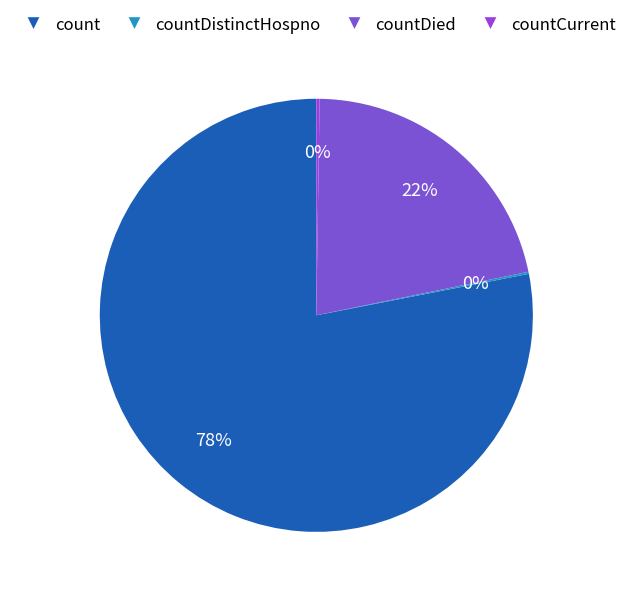

To the nearest percent, what is the average slice percentage?

25%